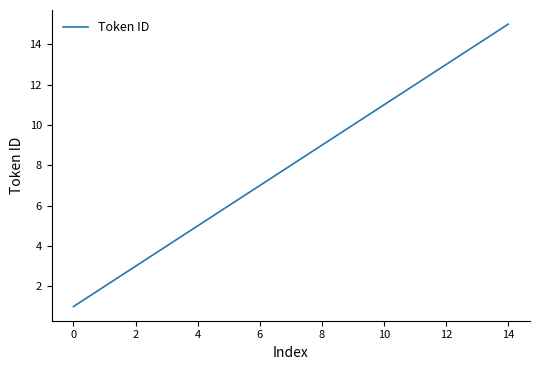

How many lines are shown in the chart?

1